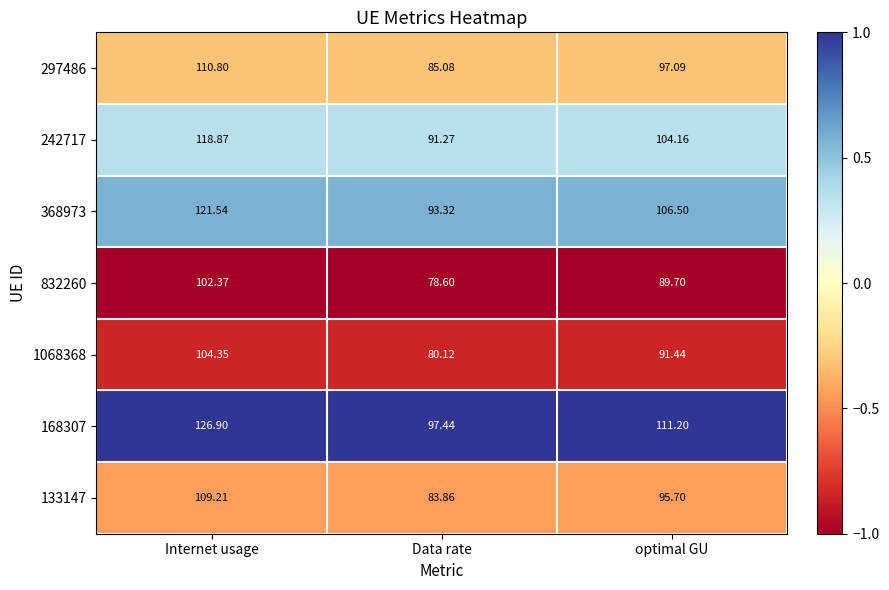

What is the spread (max minus min) of values at Internet usage?

24.5